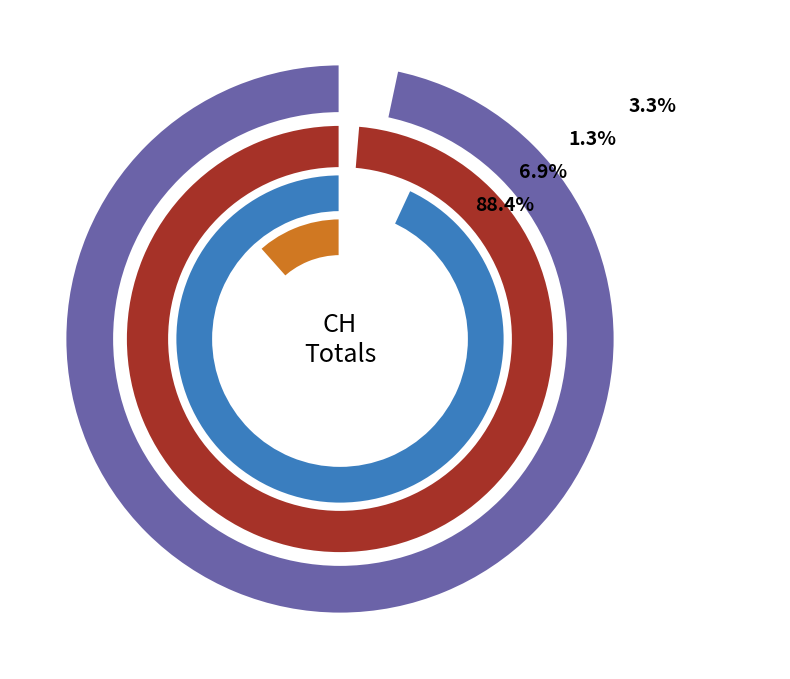

Combined, what portion of the pie is 9 and 34?

8.0%